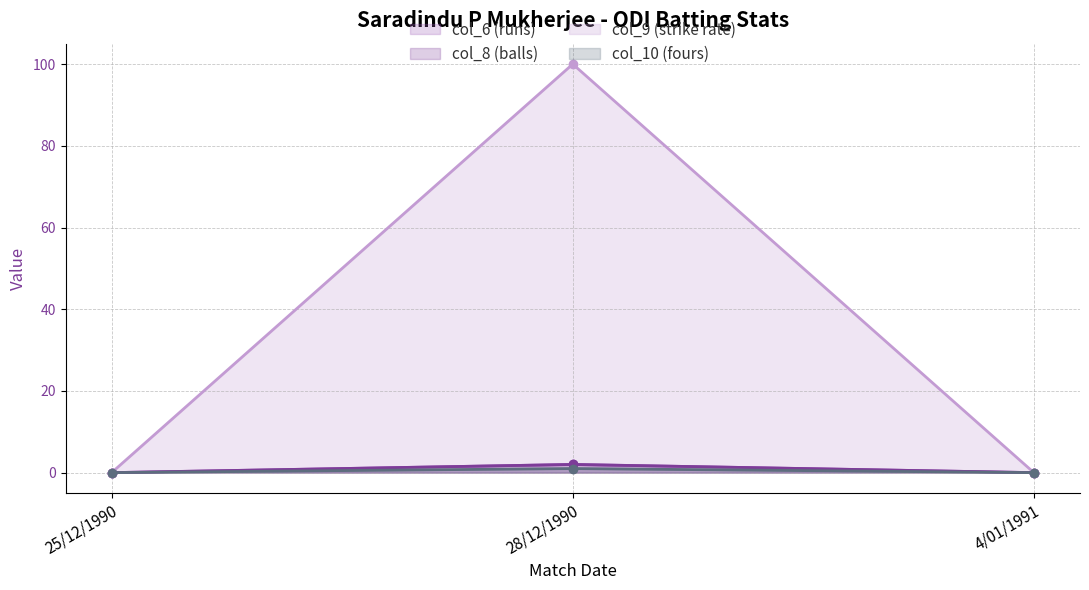

Is it true that col_10 (fours) equals 2 at 28/12/1990?

False